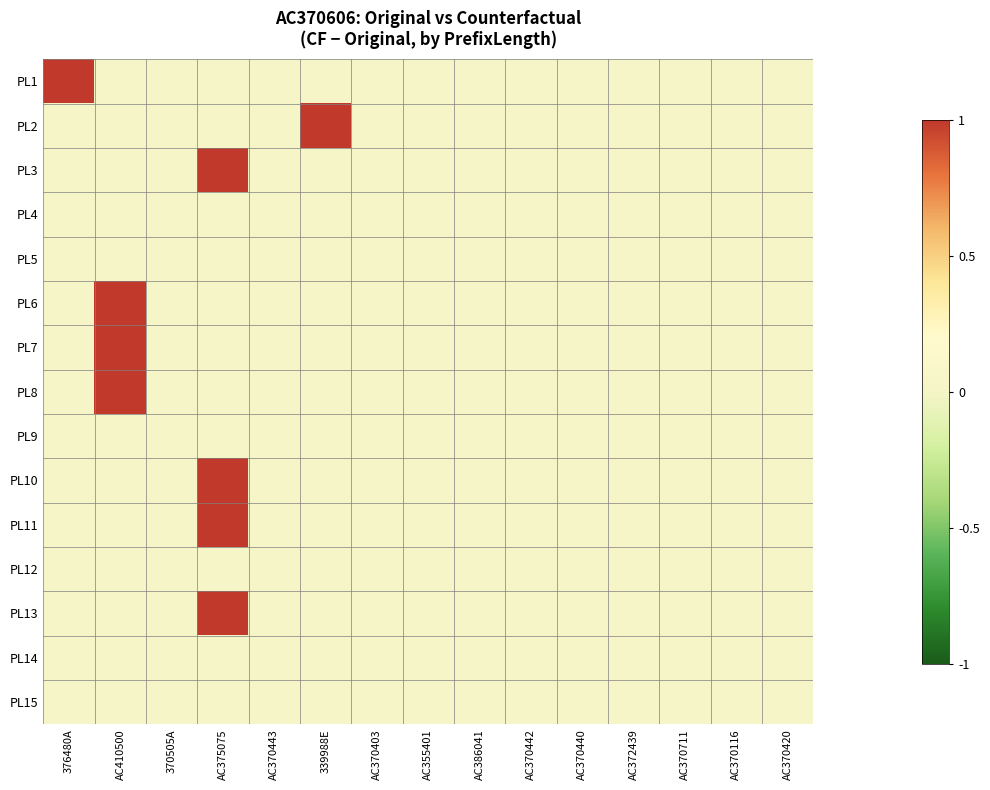

List the series in order of their peak value, lowest first.

PL4, PL5, PL9, PL12, PL14, PL15, PL1, PL2, PL3, PL6, PL7, PL8, PL10, PL11, PL13